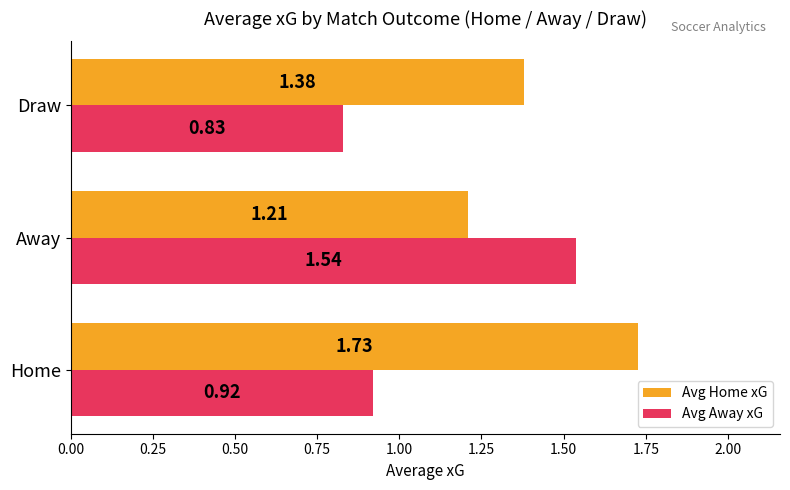

What is the difference between the maximum and second lowest values in the Avg Away xG series?

0.6